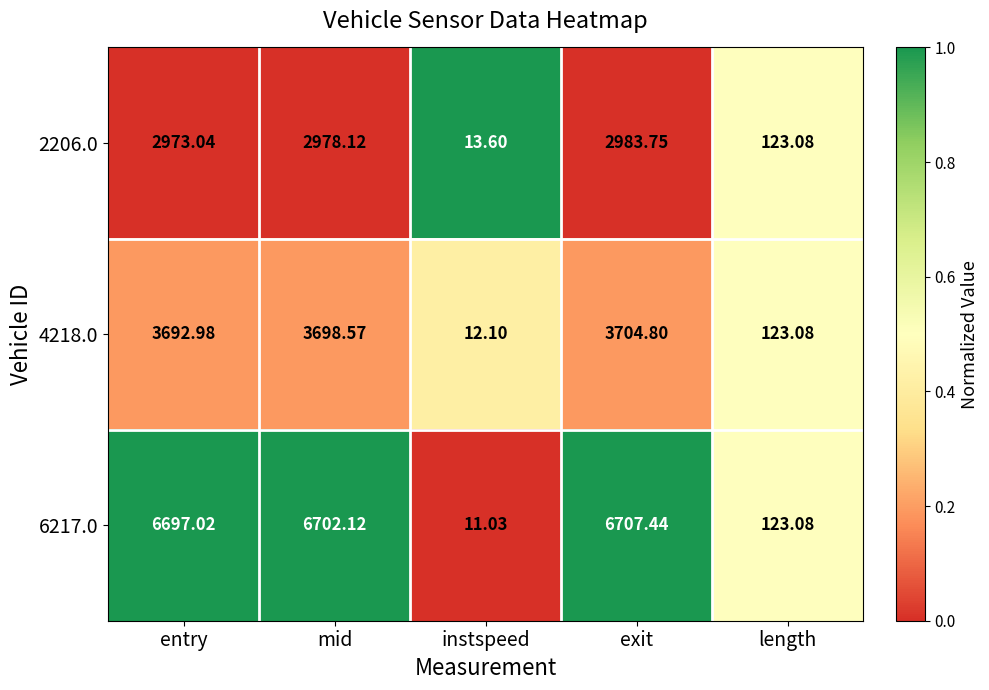

List the labels in order of 6217.0 value, smallest first.

instspeed, length, entry, mid, exit